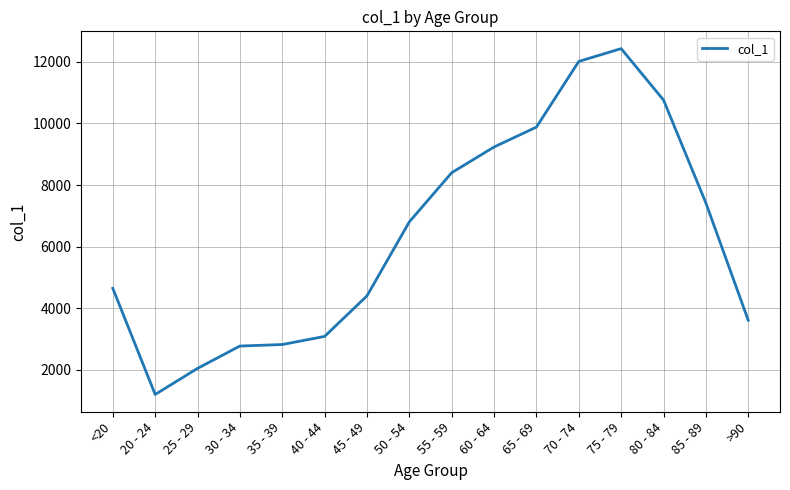

Count the number of categories in the chart.

16